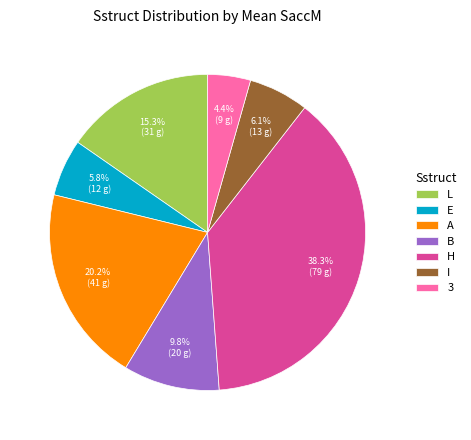

What is the smallest slice in the pie chart?

3